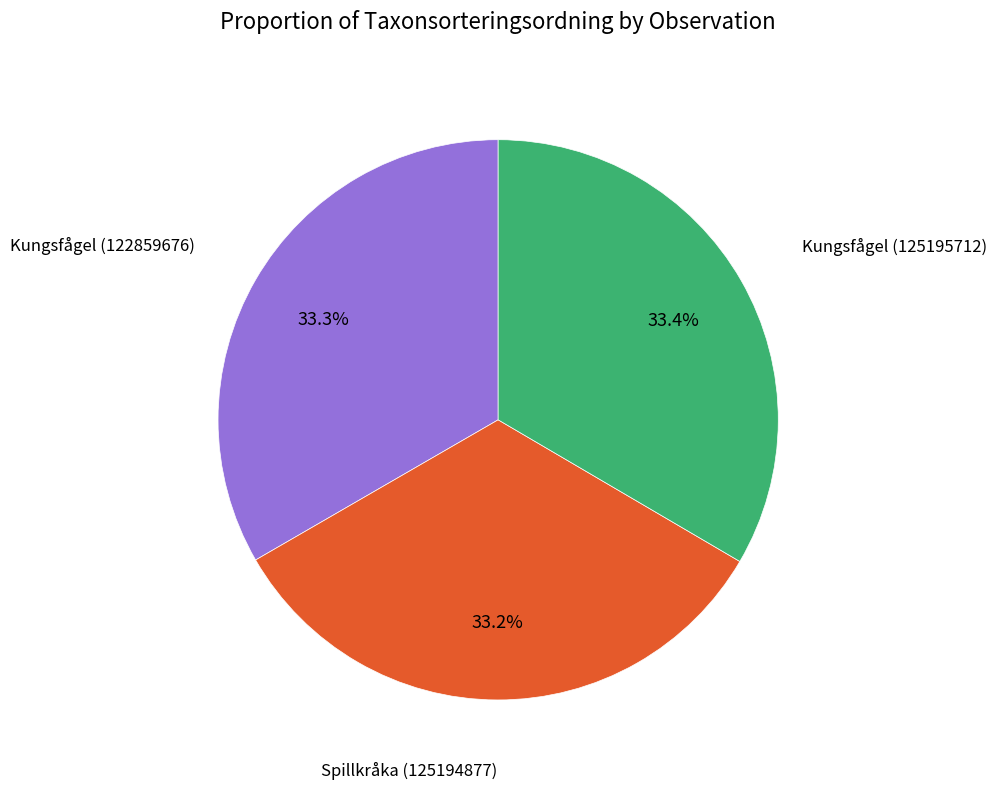

Does any single category account for the majority?

No